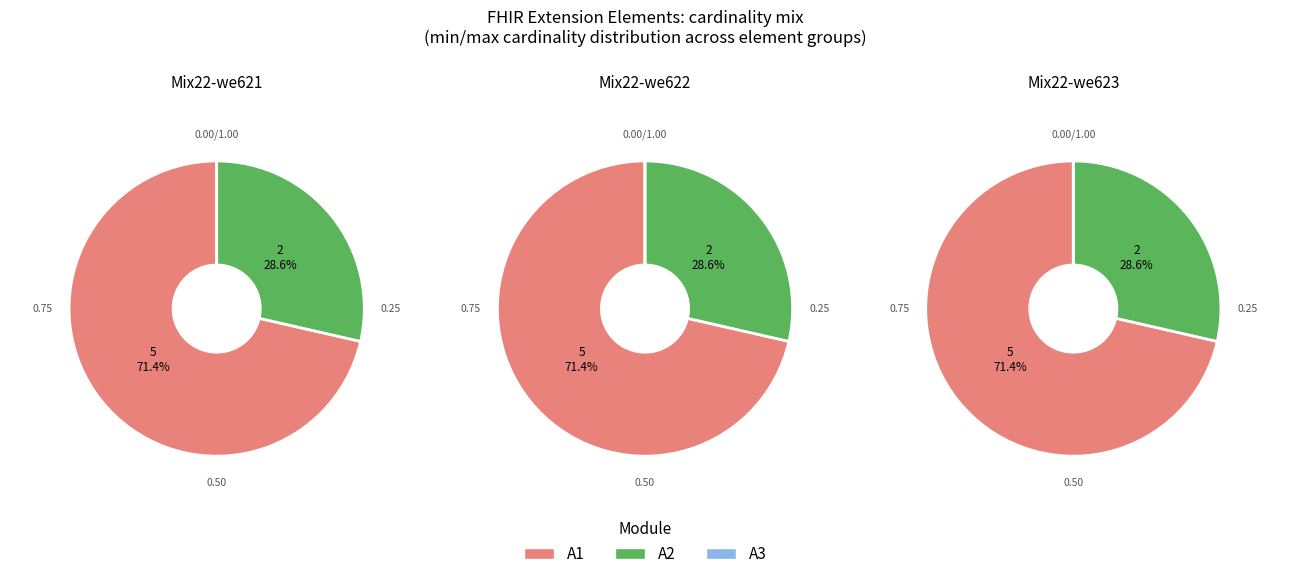

Which series has the widest spread of values?

A2